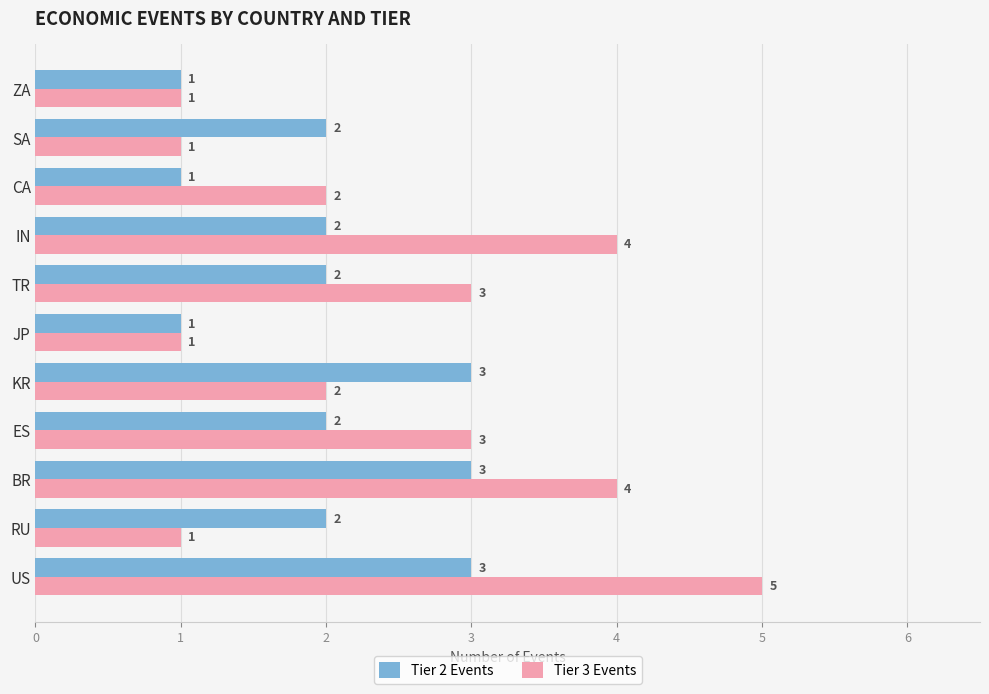

What are all the series names shown in the legend?

Tier 2 Events, Tier 3 Events